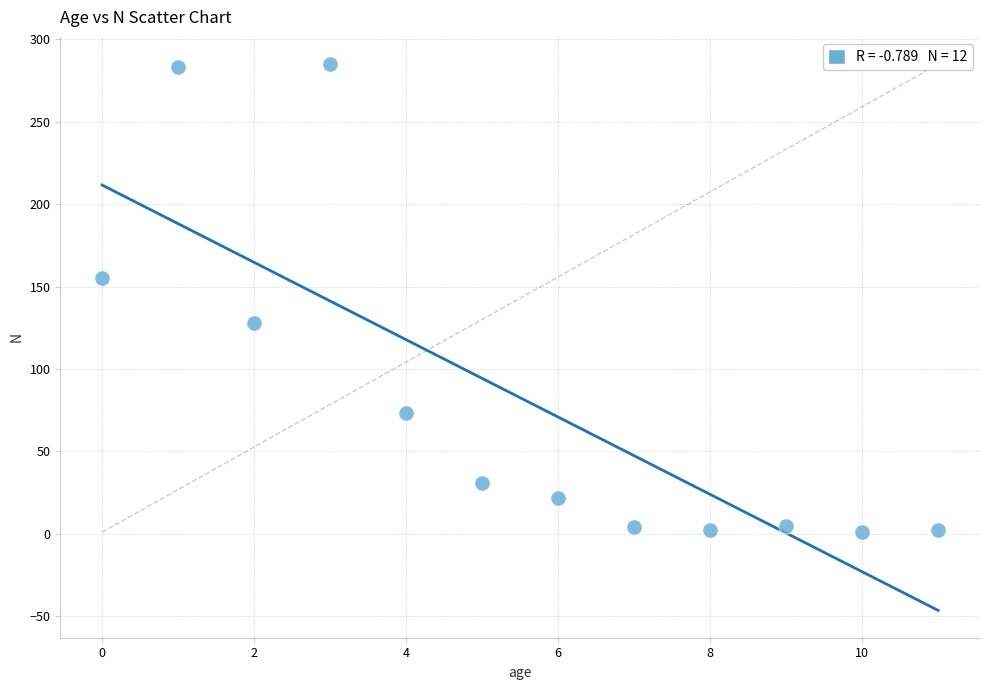

What is the average Y value?

83